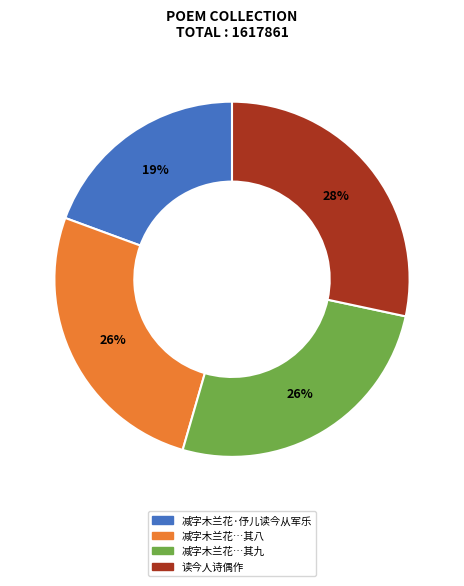

To the nearest percent, what is the average slice percentage?

25%